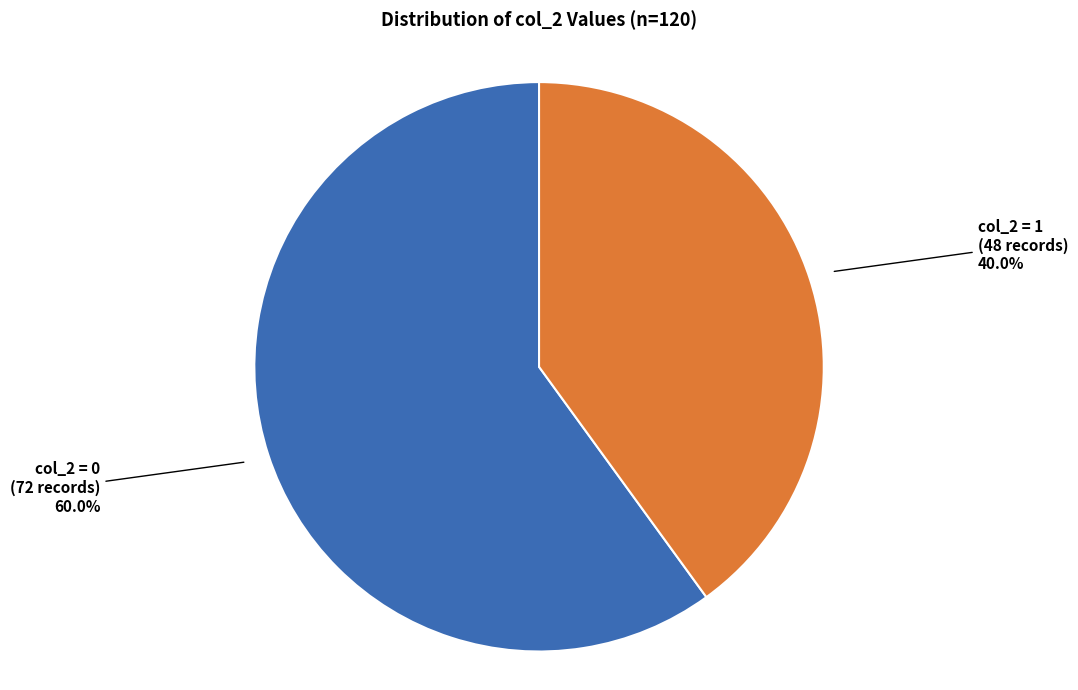

Is there a majority slice in this chart?

Yes